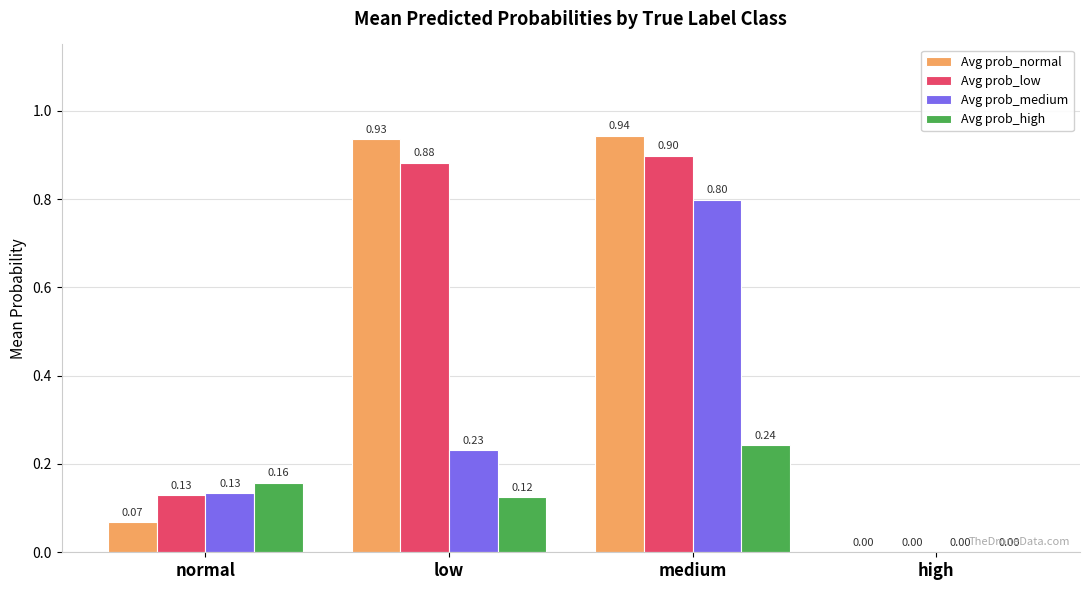

What is the sum of the Avg prob_low values at high and low?

0.9